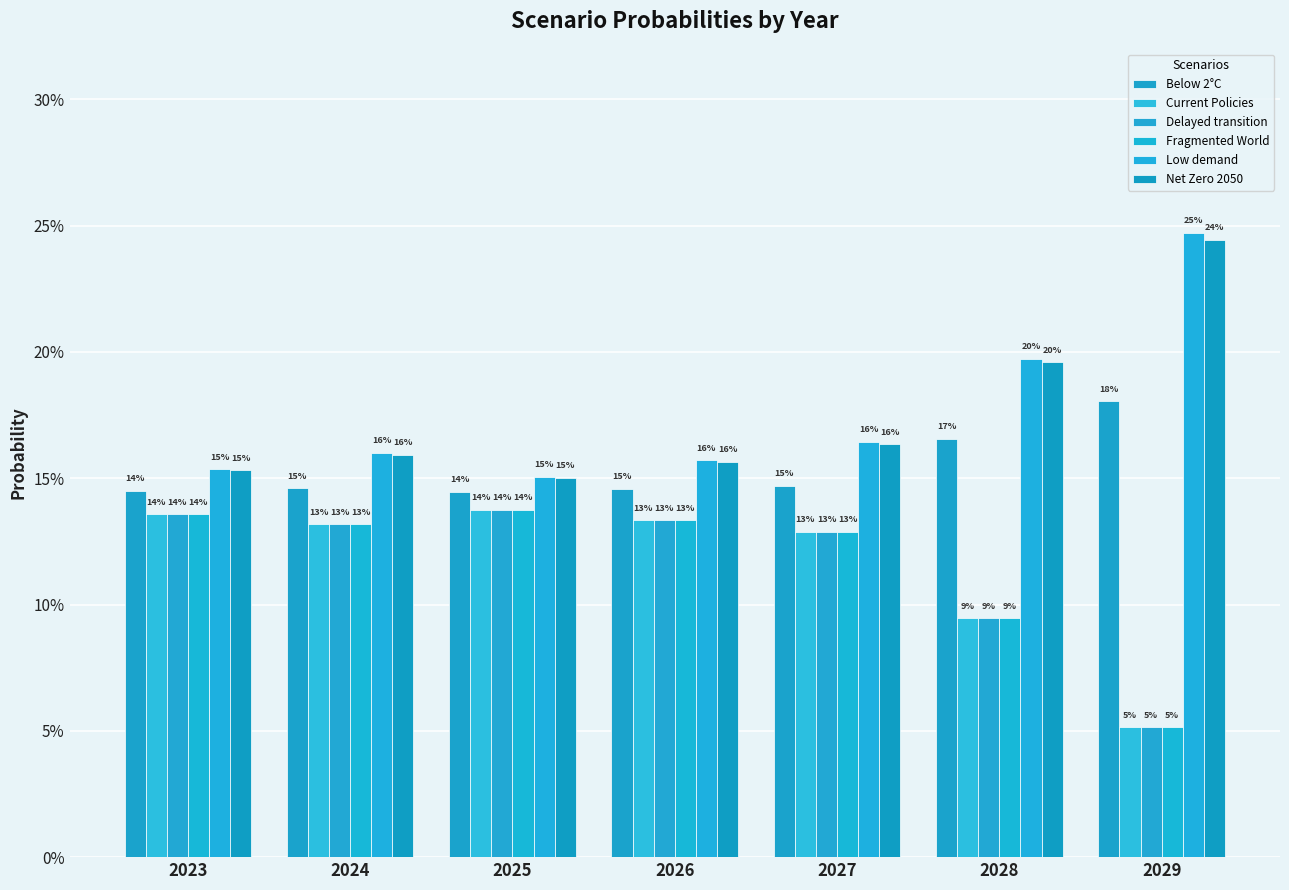

What is the difference between the highest and lowest values at 2028?

0.1